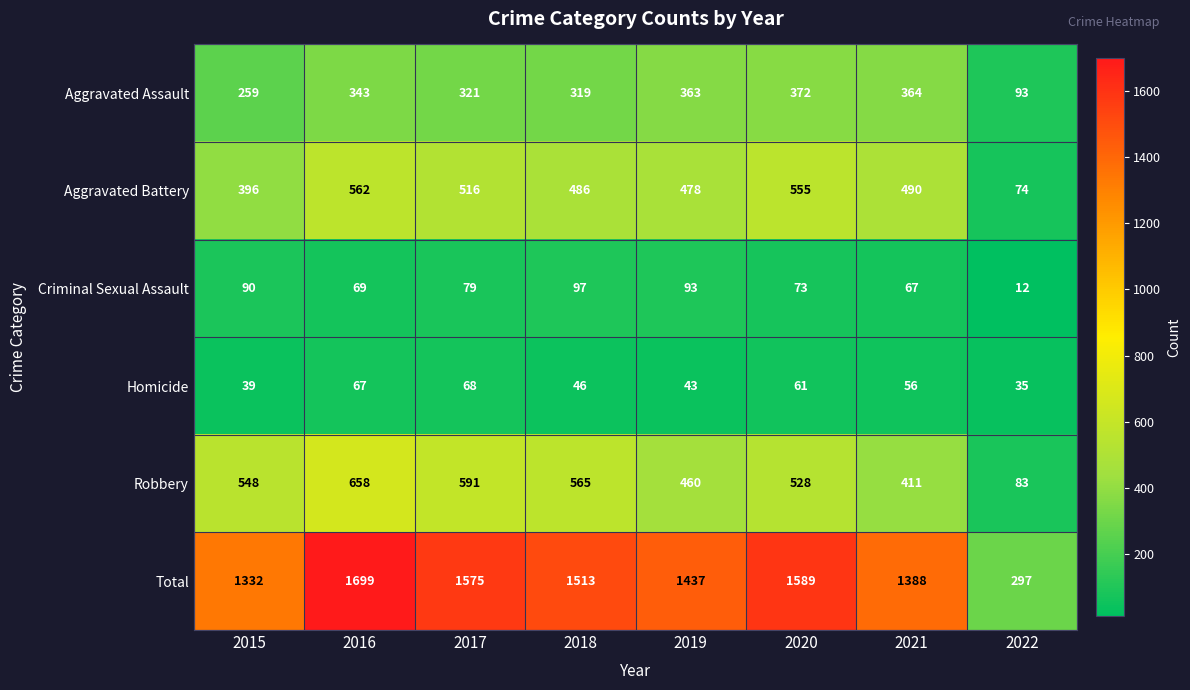

What is the difference between the highest and lowest values at 2017?

1507